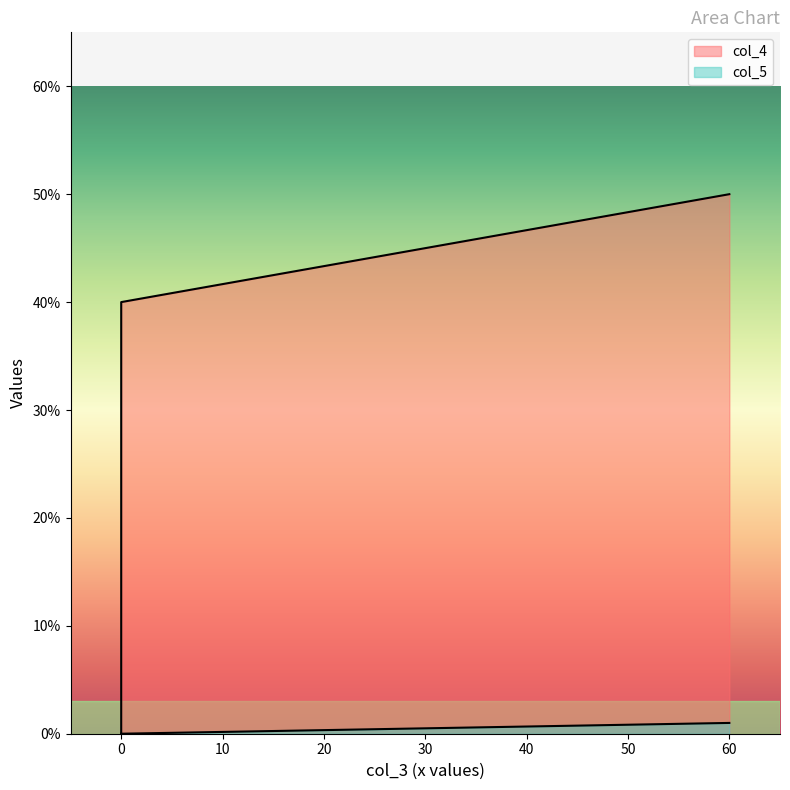

Is the value of col_5 at 0 greater than the value of col_4 at 0?

No